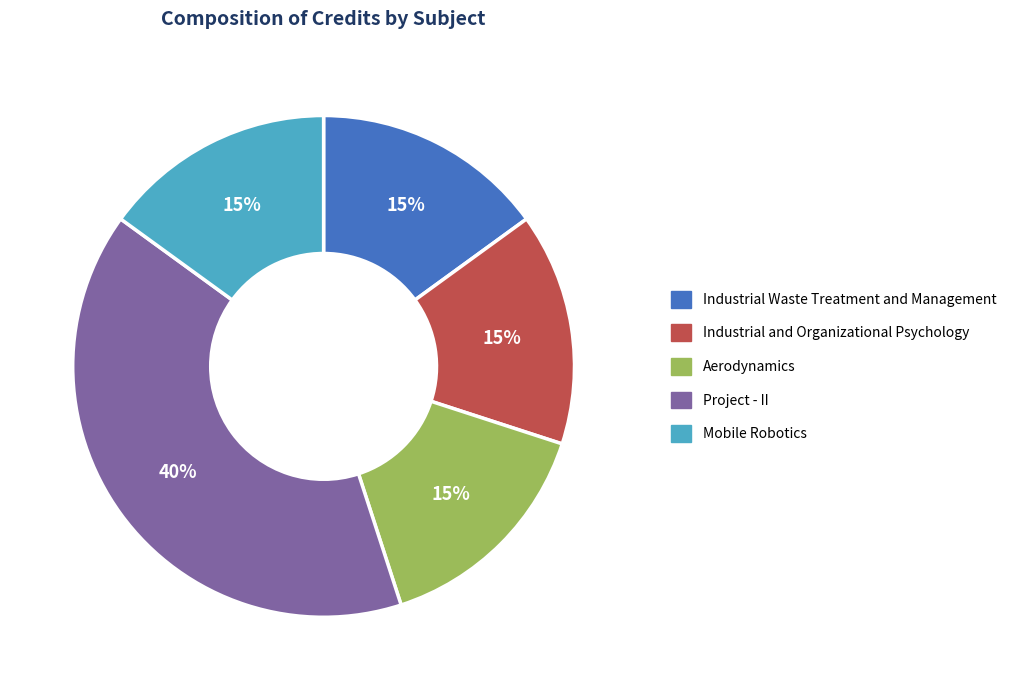

Which category has the biggest portion of the pie?

Project - II